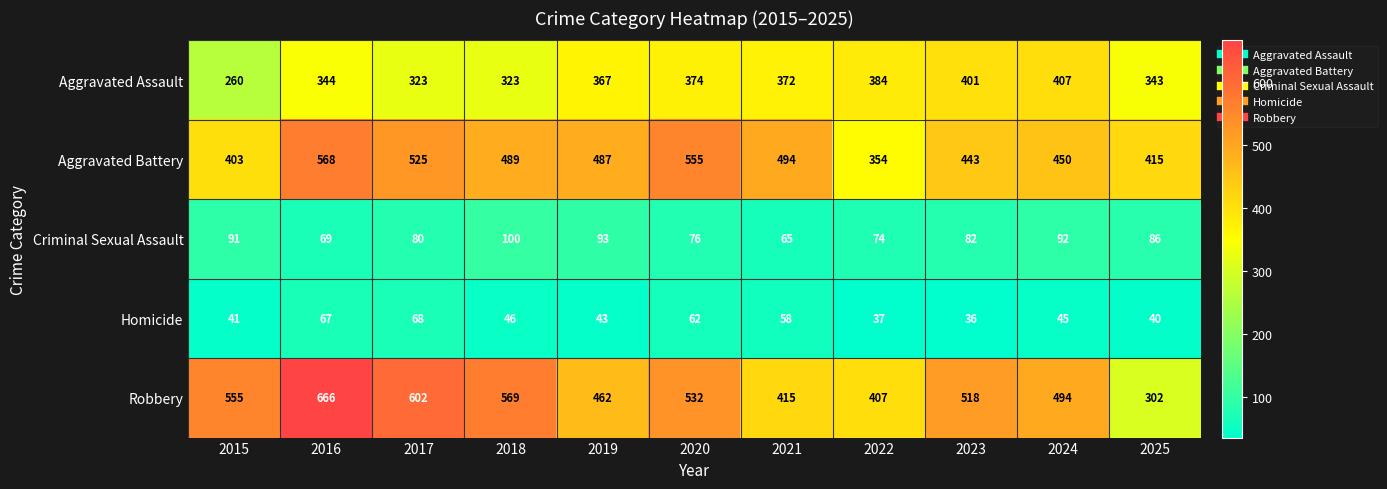

Which category has the lowest value across all series?

2023